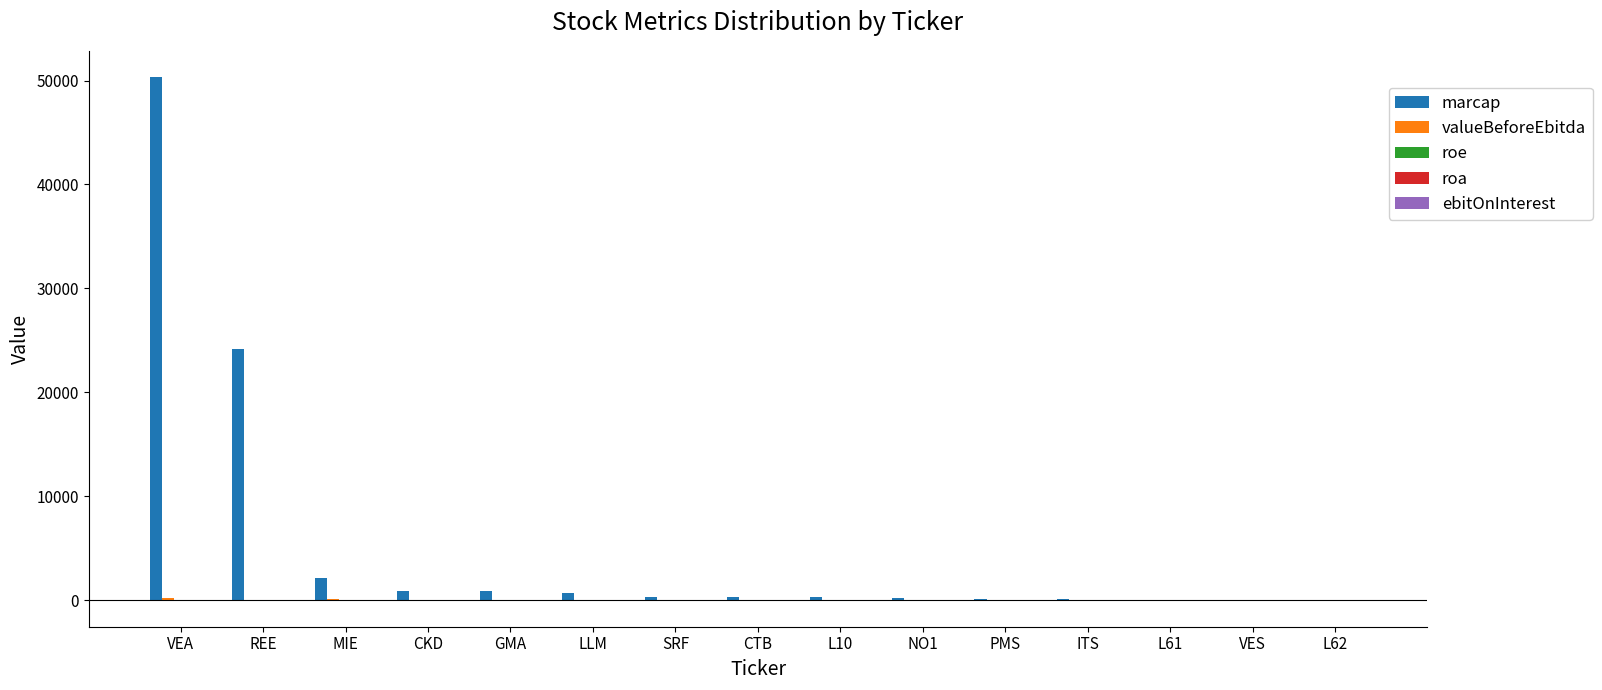

What is the maximum value for marcap?

50339.0